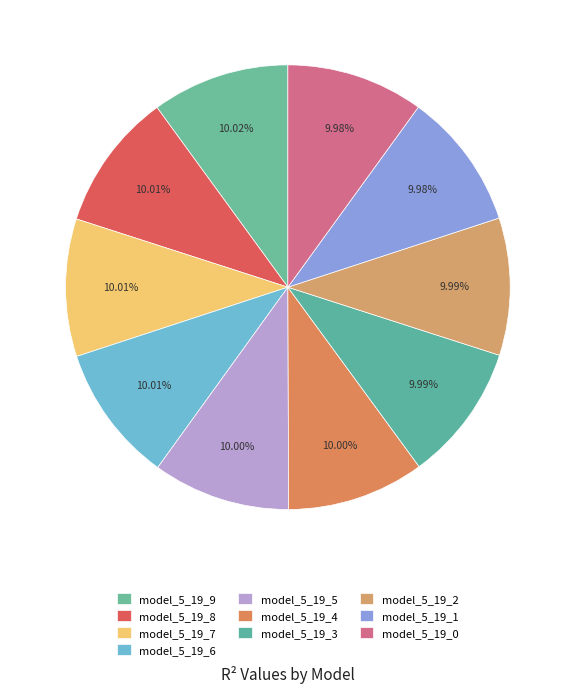

Is it true that model_5_19_6 is 24% of the pie?

False